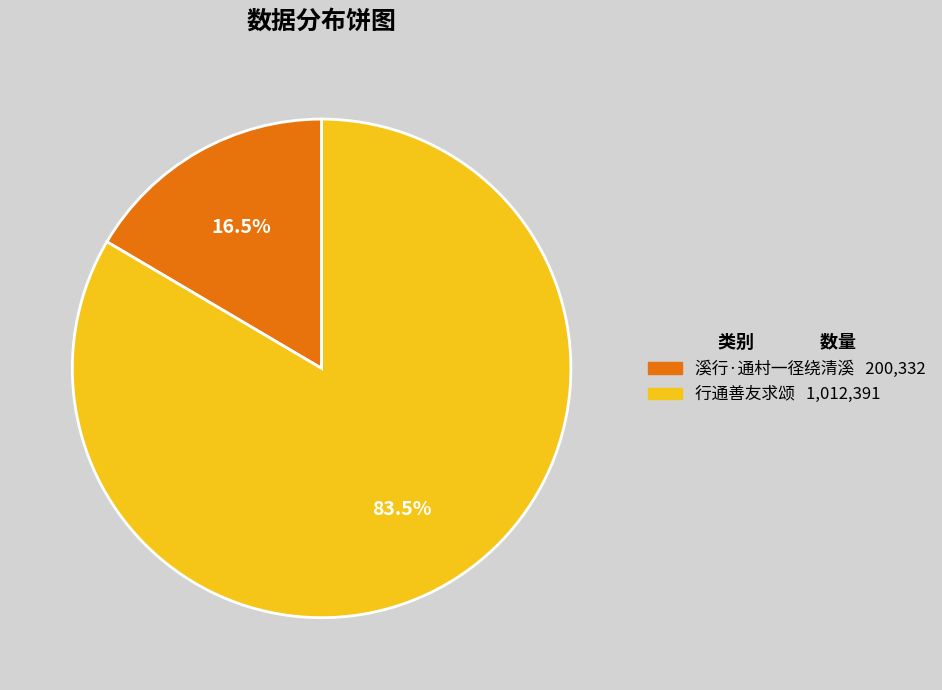

Rank the categories by value from lowest to highest.

溪行·通村一径绕清溪, 行通善友求颂